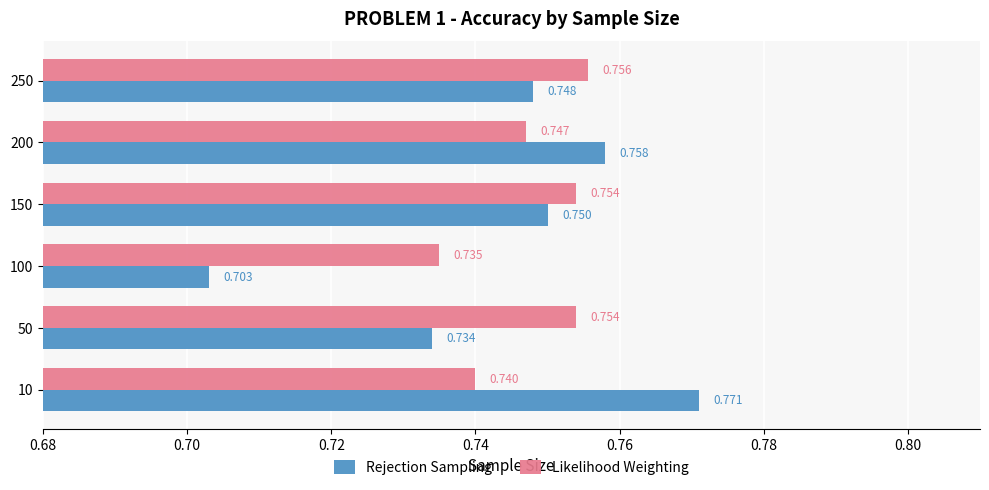

Count the number of data series in this chart.

2